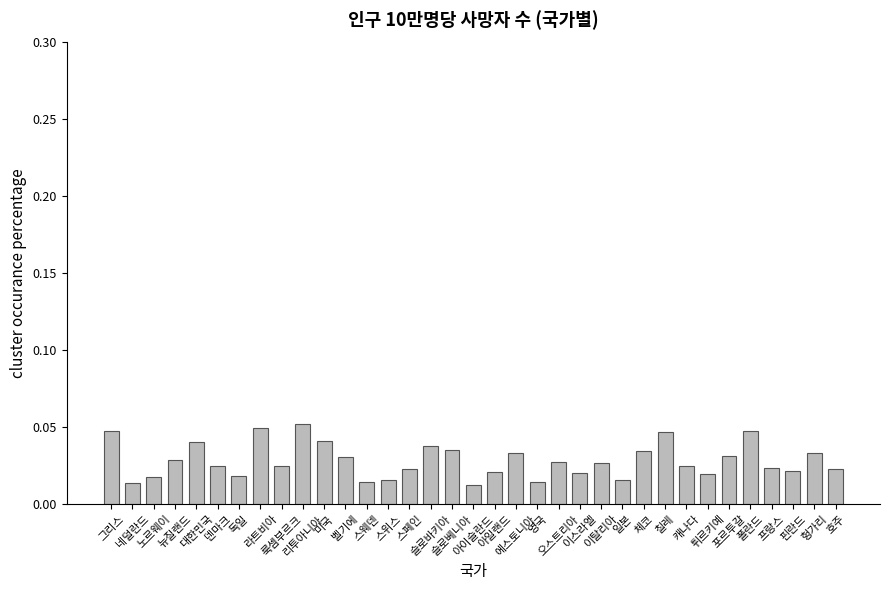

What is the sum of all values?

1.0